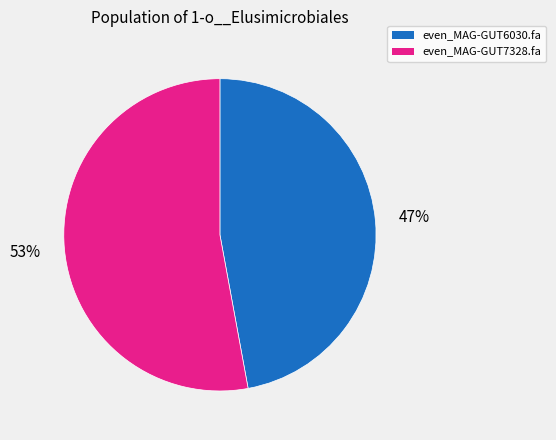

Which has a higher value, even_MAG-GUT7328.fa or even_MAG-GUT6030.fa?

even_MAG-GUT7328.fa